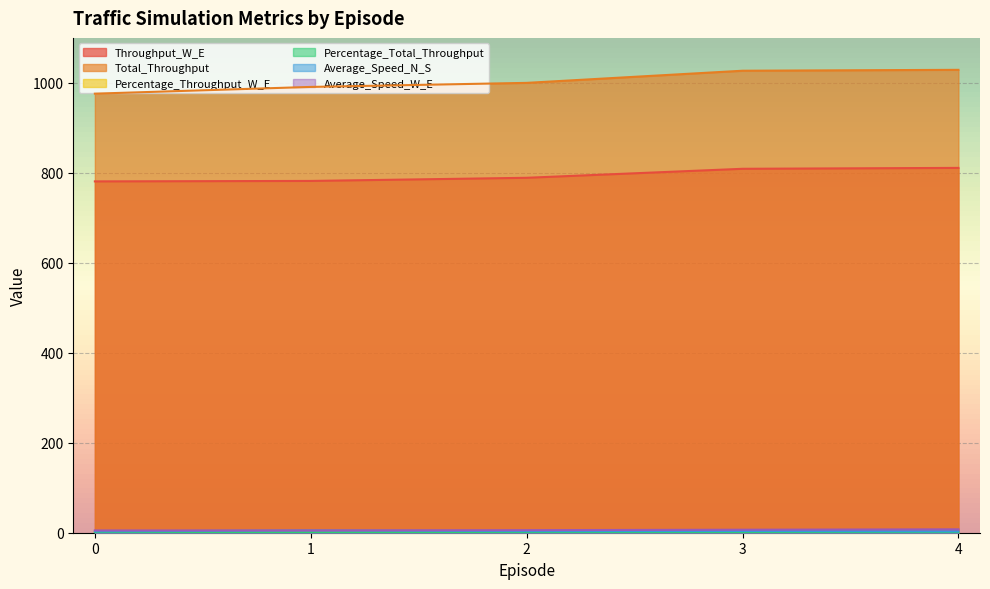

The Percentage_Total_Throughput series shows 1.0 at 4. True or false?

True